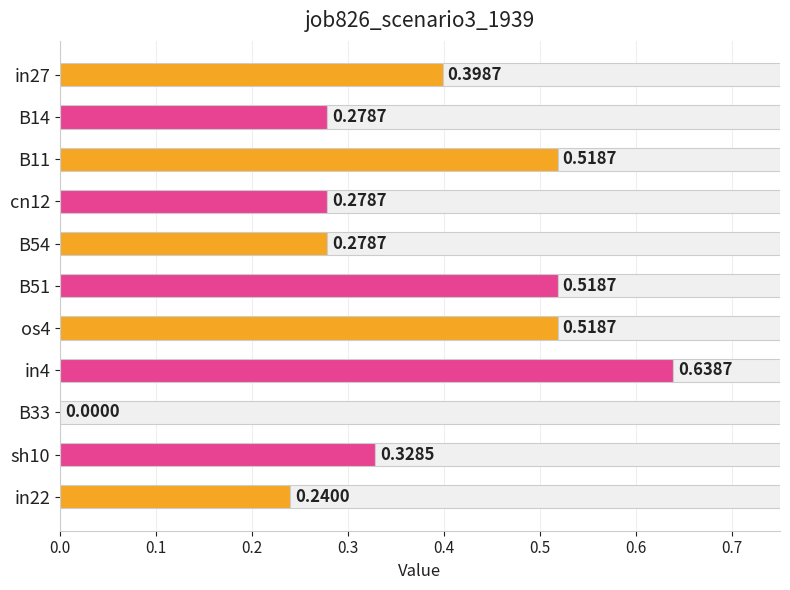

How many values are between 0 and 1?

11